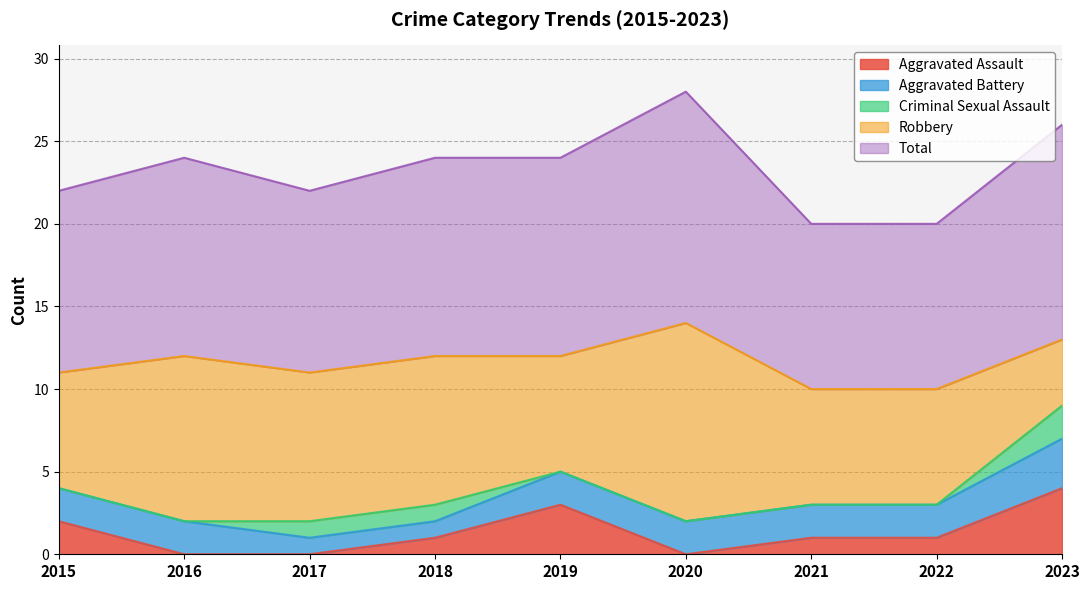

What are all the series names shown in the legend?

Aggravated Assault, Aggravated Battery, Criminal Sexual Assault, Robbery, Total